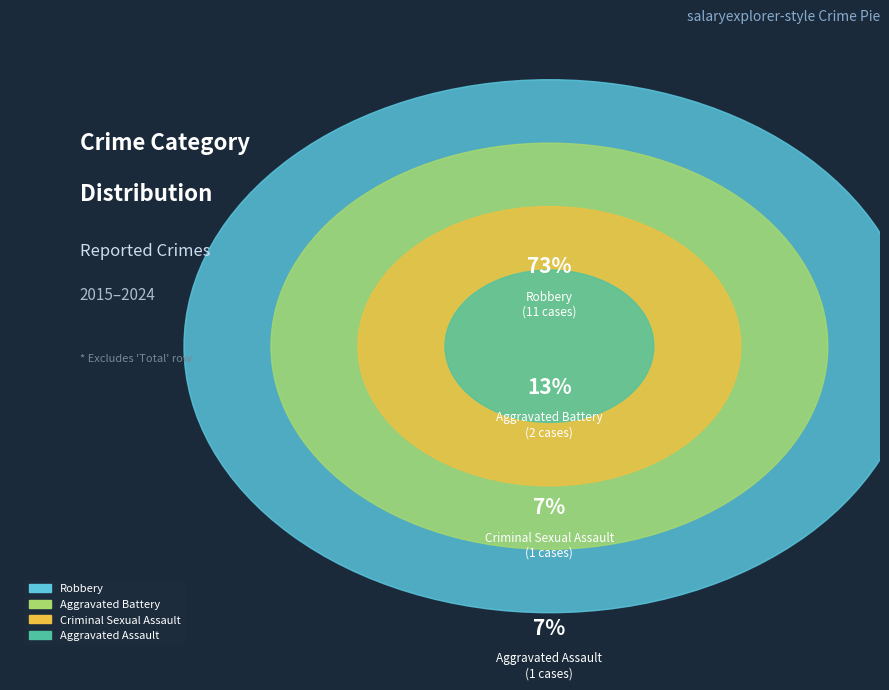

Which slice is the largest?

Robbery